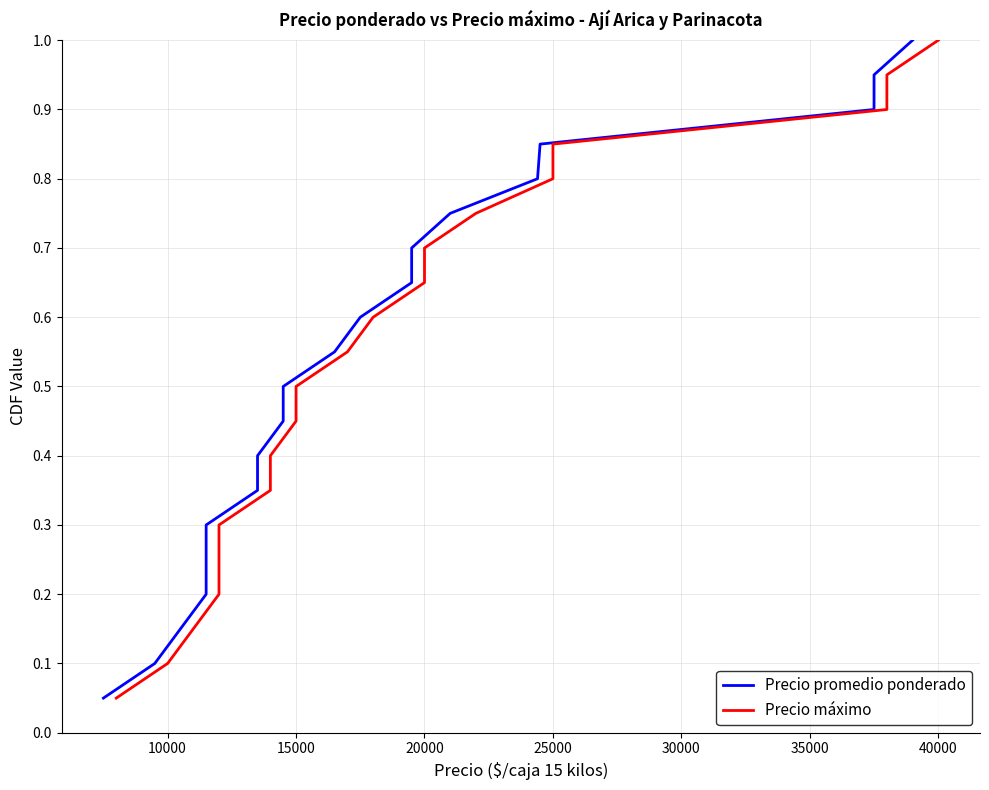

The value of Precio máximo at 25000 is 1.4. True or false?

False